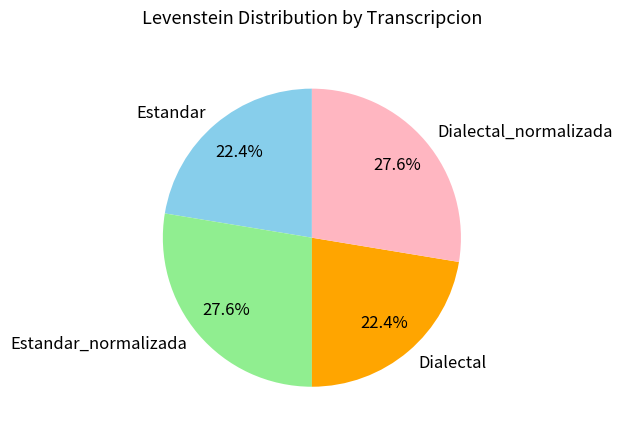

What percentage do Dialectal and Estandar_normalizada together represent?

50.0%